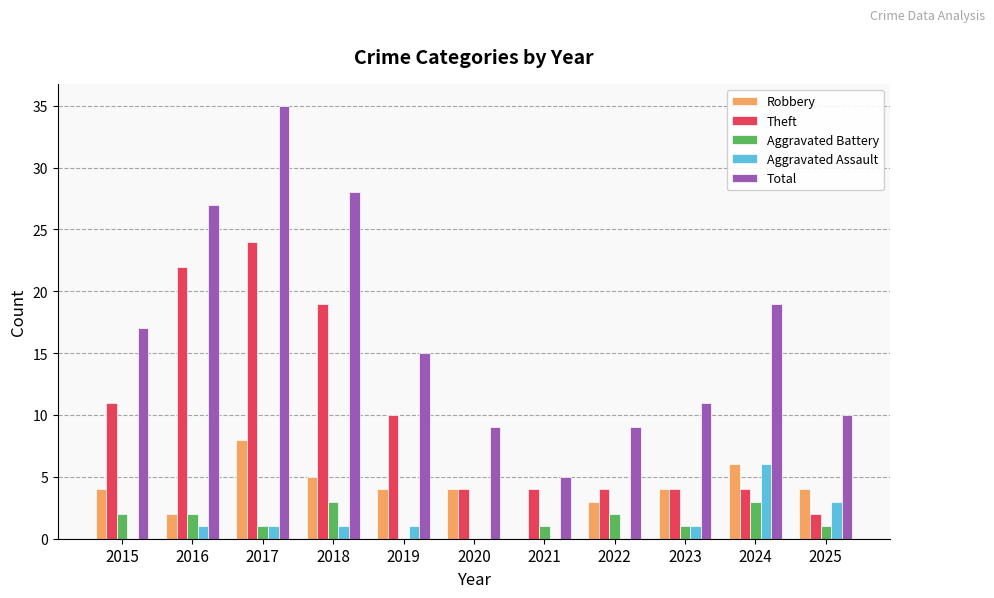

At which category is the sum across all series the highest?

2017